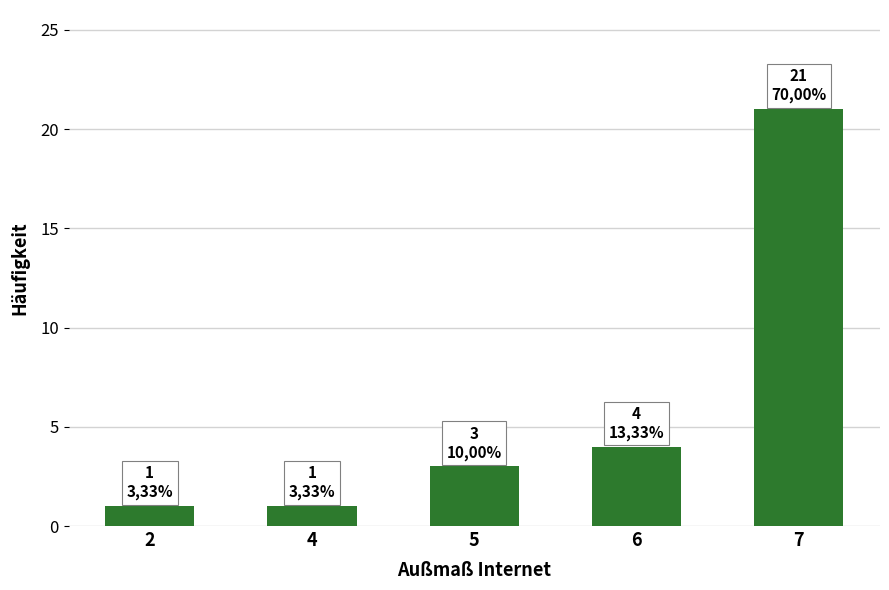

What is the greatest value displayed?

21